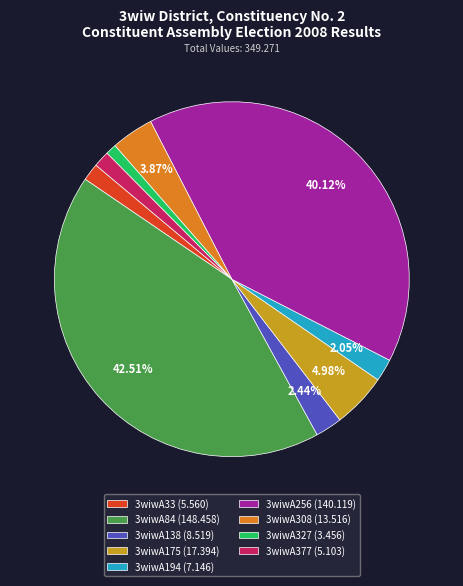

To the nearest percent, what is the average slice percentage?

11%